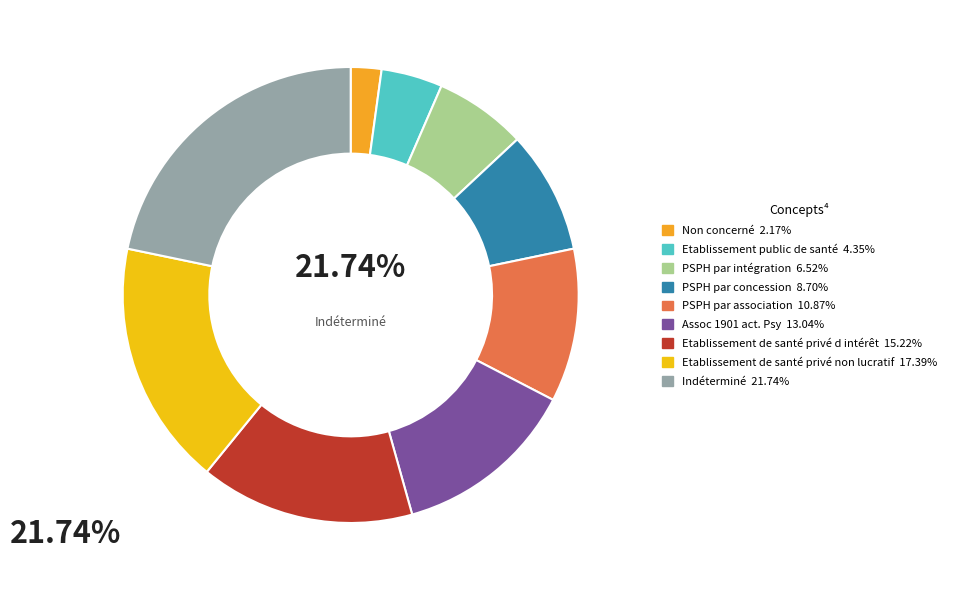

Rank the categories by value from lowest to highest.

Non concerné, Etablissement public de santé, PSPH par intégration, PSPH par concession, PSPH par association, Assoc 1901 act. Psy, Etablissement de santé privé d intérêt, Etablissement de santé privé non lucratif, Indéterminé